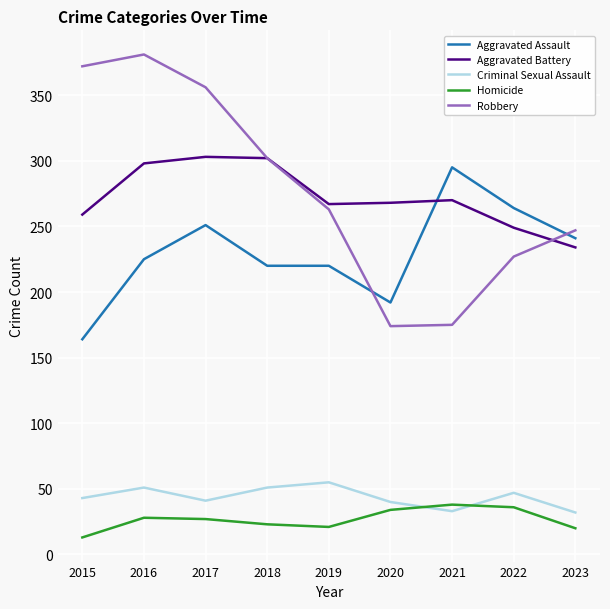

Between 2015 and 2020, which series saw the biggest shift?

Robbery